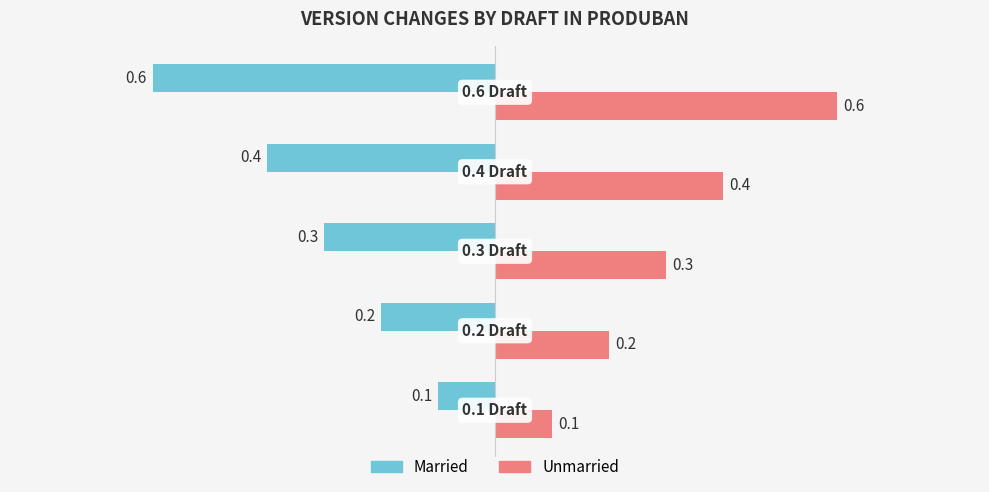

How many Unmarried values are between 0 and 1?

5